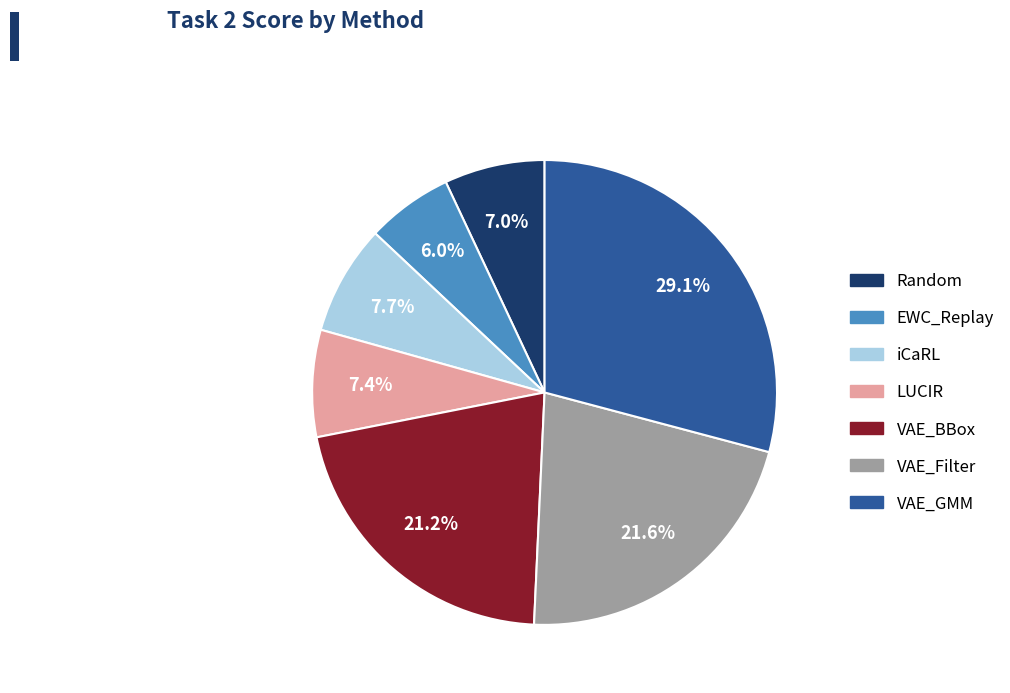

To the nearest percent, what is the difference between the largest and smallest slice percentages?

23%